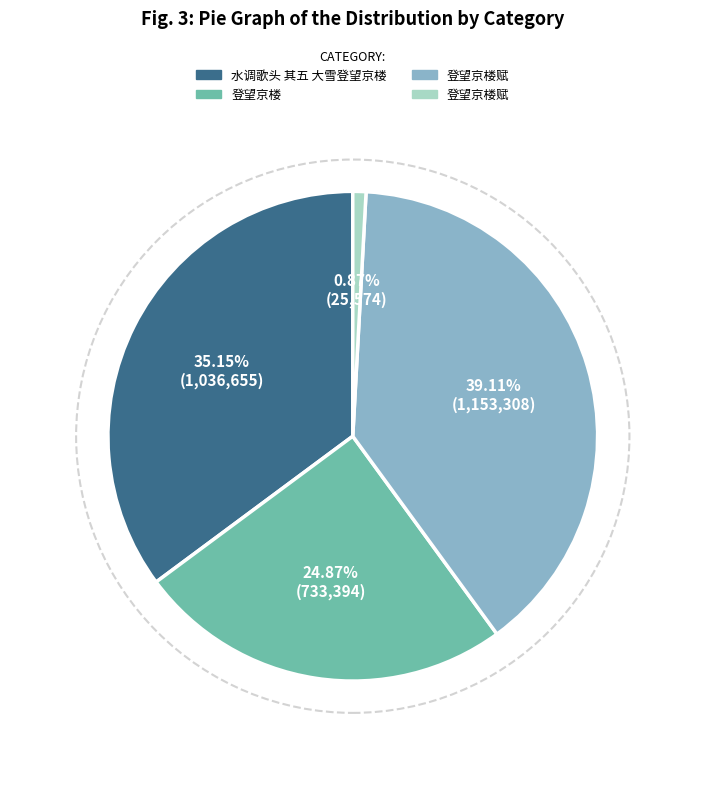

Does any single category account for the majority?

No